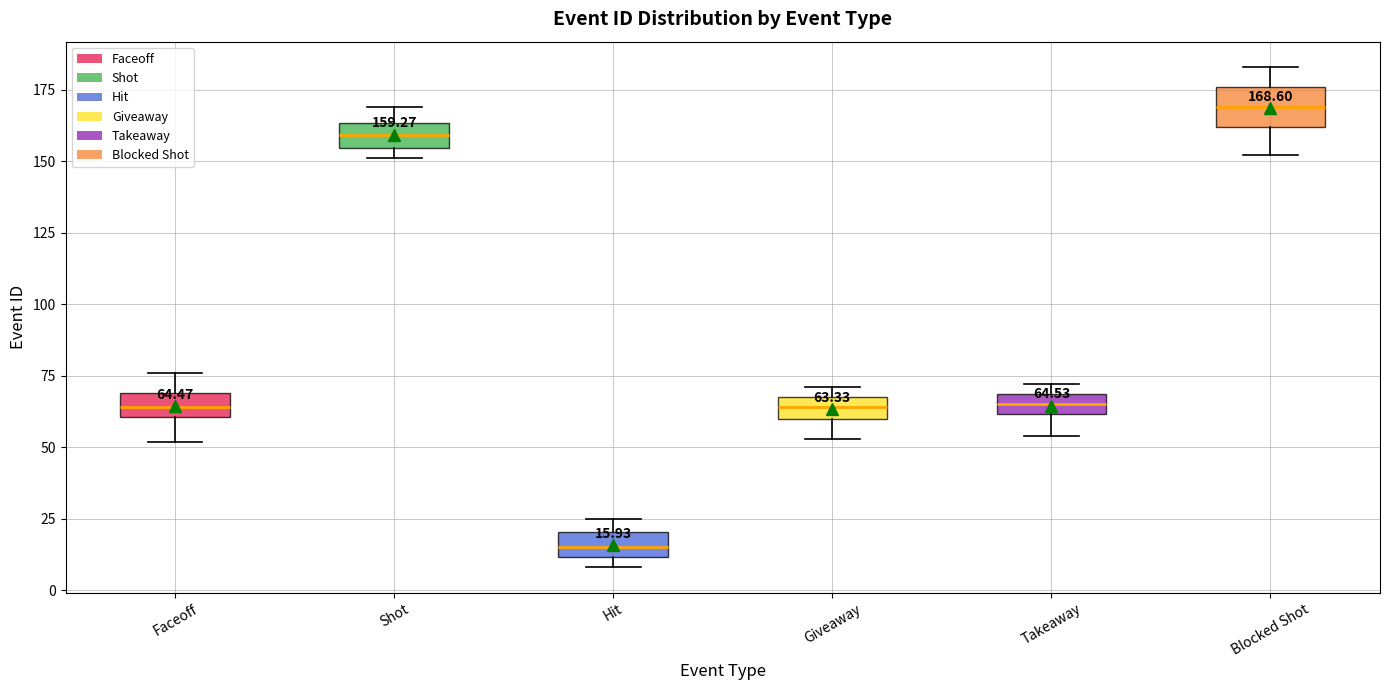

Which box is the tallest, from its lower edge to its upper edge?

Blocked Shot